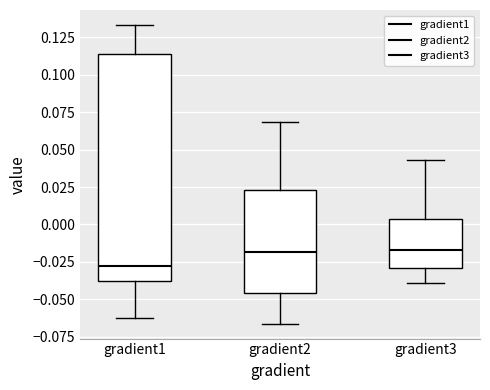

Which box's median line is the lowest?

gradient1